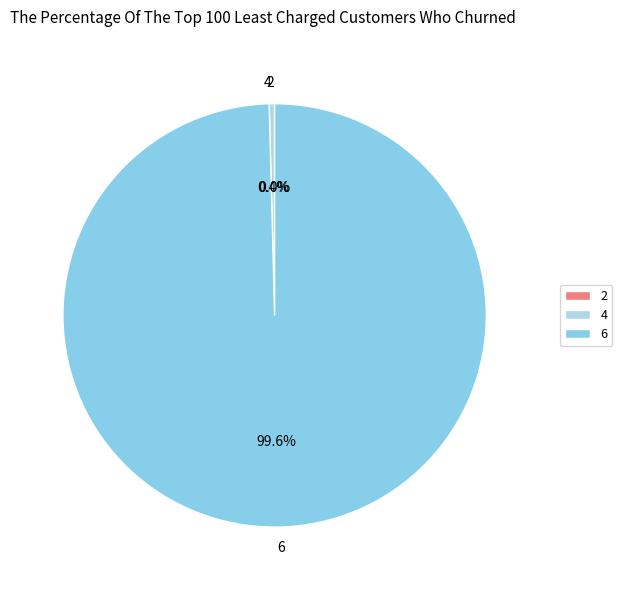

Which slice represents more than half of the pie?

6